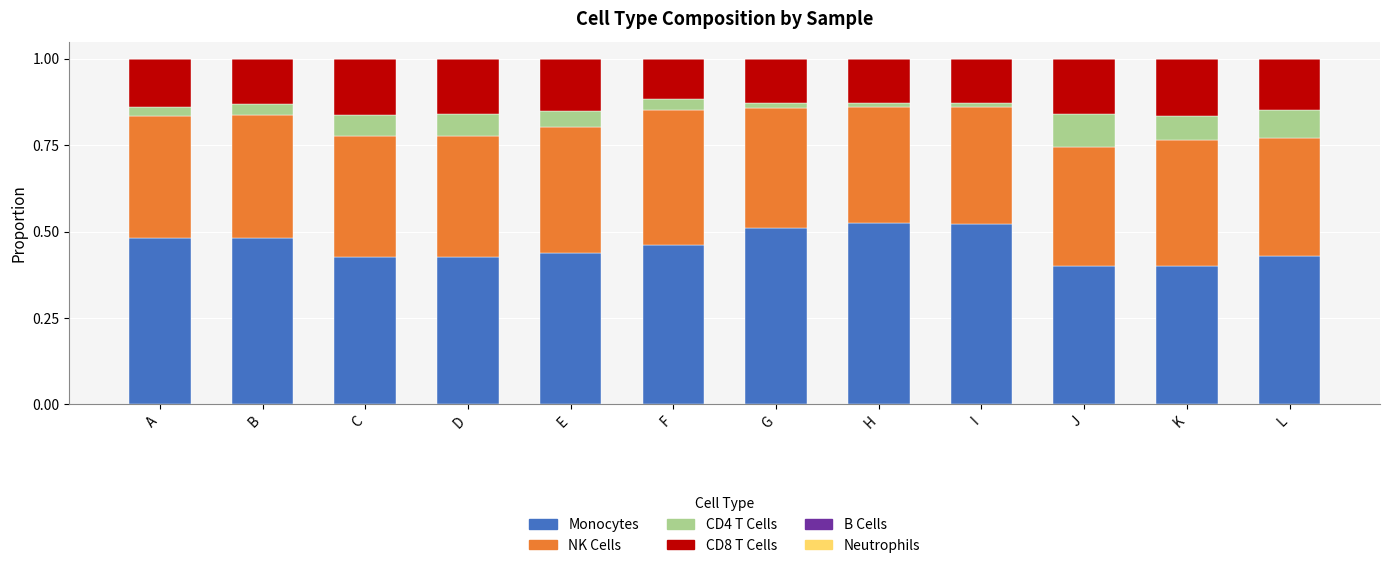

What is the total value across all series at D?

1.0